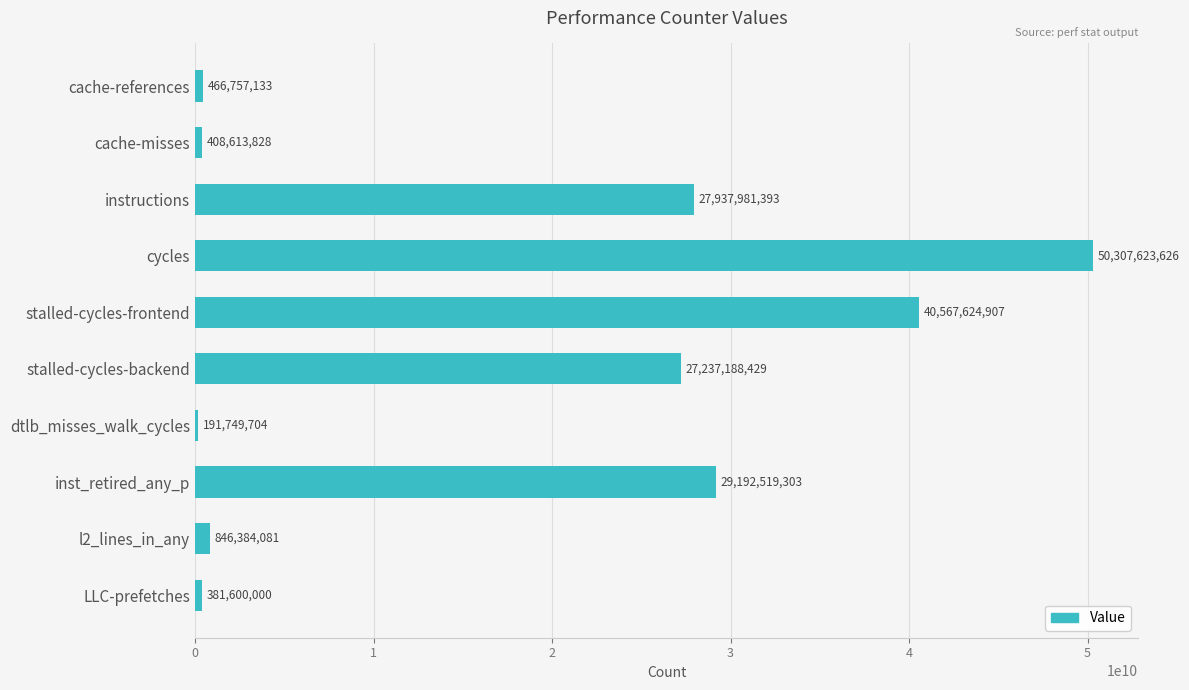

What is the sum of all values?

177538042404